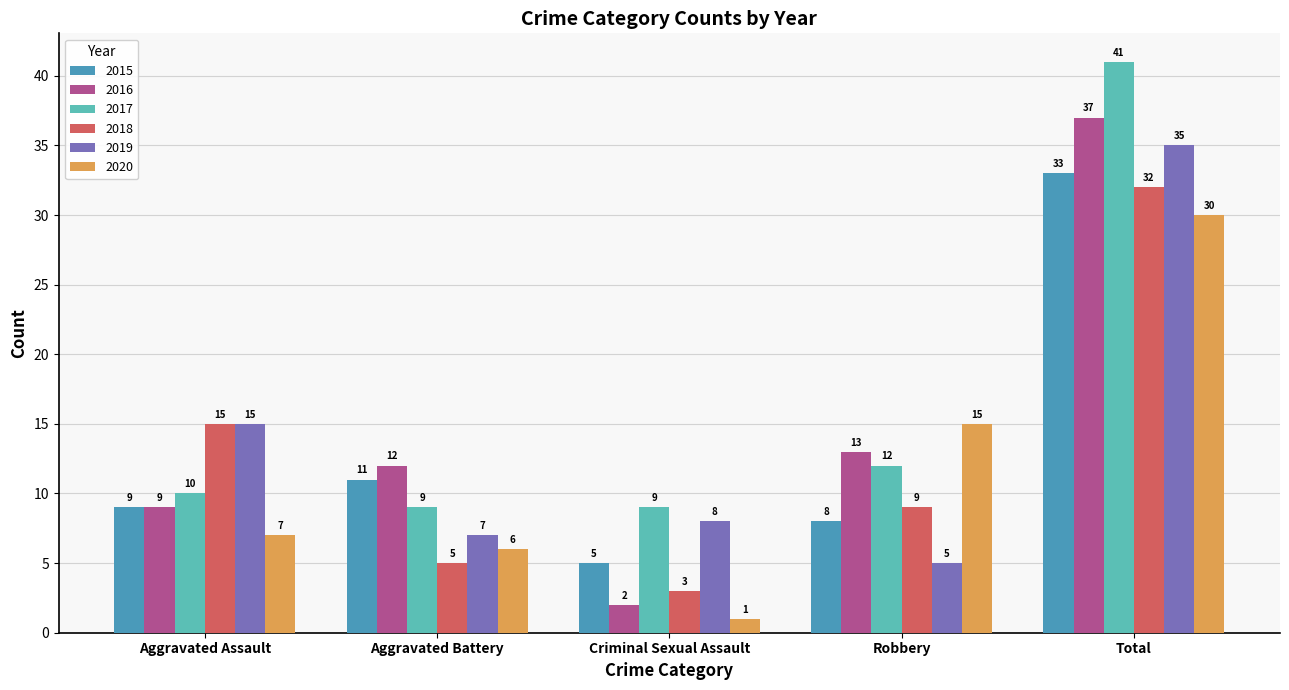

Reading left to right, list all the values displayed in this chart.

2015: Aggravated Assault=9	Aggravated Battery=11	Criminal Sexual Assault=5	Robbery=8	Total=33
2016: Aggravated Assault=9	Aggravated Battery=12	Criminal Sexual Assault=2	Robbery=13	Total=37
2017: Aggravated Assault=10	Aggravated Battery=9	Criminal Sexual Assault=9	Robbery=12	Total=41
2018: Aggravated Assault=15	Aggravated Battery=5	Criminal Sexual Assault=3	Robbery=9	Total=32
2019: Aggravated Assault=15	Aggravated Battery=7	Criminal Sexual Assault=8	Robbery=5	Total=35
2020: Aggravated Assault=7	Aggravated Battery=6	Criminal Sexual Assault=1	Robbery=15	Total=30